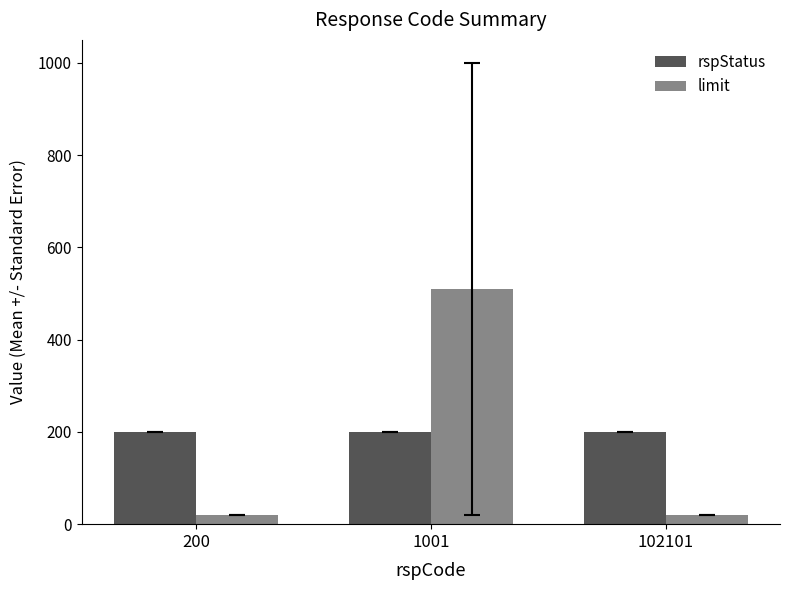

Reading left to right, list all the values displayed in this chart.

rspStatus: 200	200	200
limit: 20	510	20